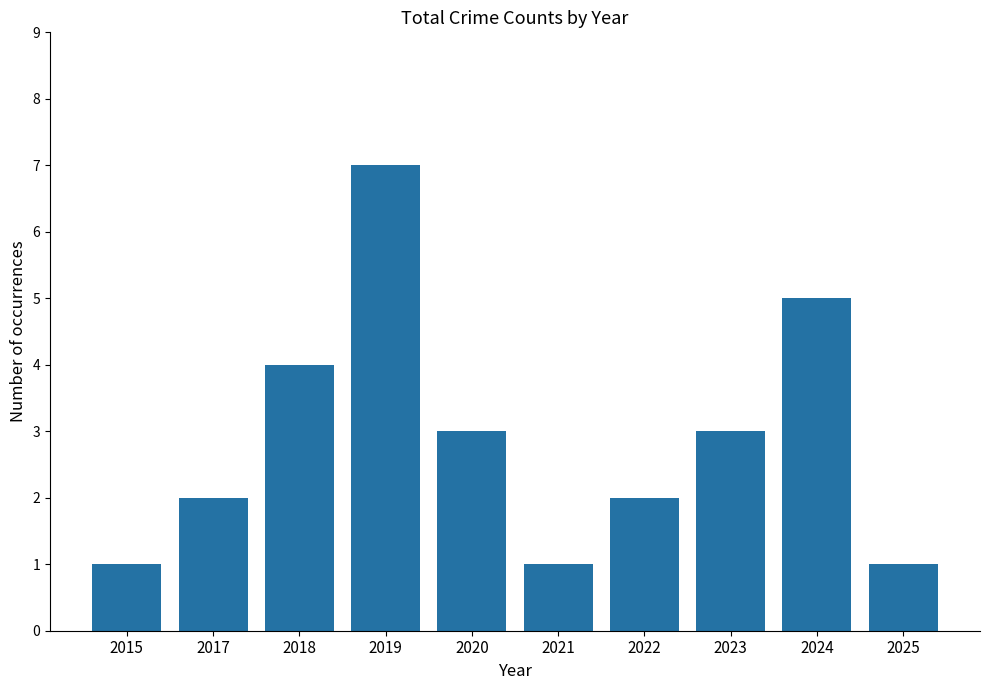

Is it true that the value at 2022 is 2?

True